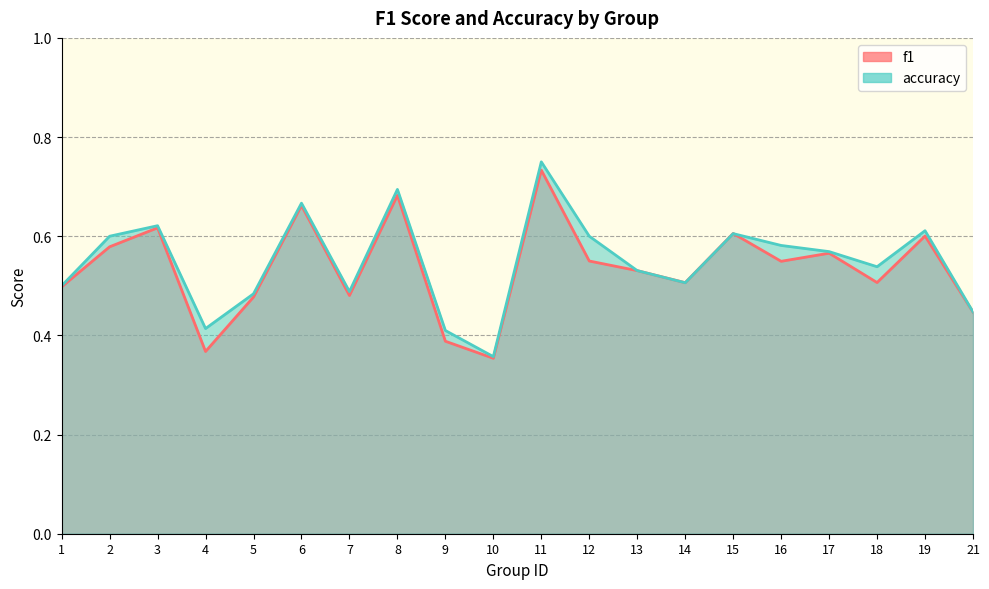

The value of f1 at 15 is 1.0. True or false?

False